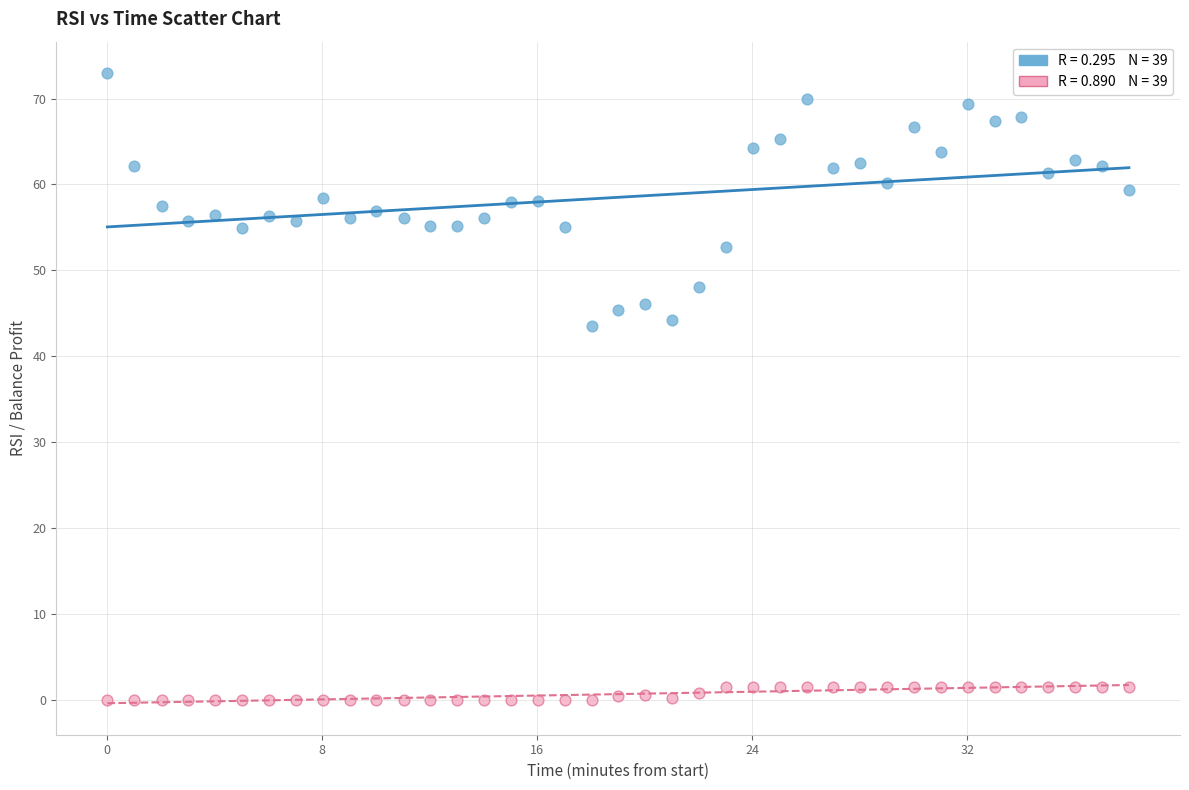

Across all data points, what is the range of X values (max minus min)?

38.0